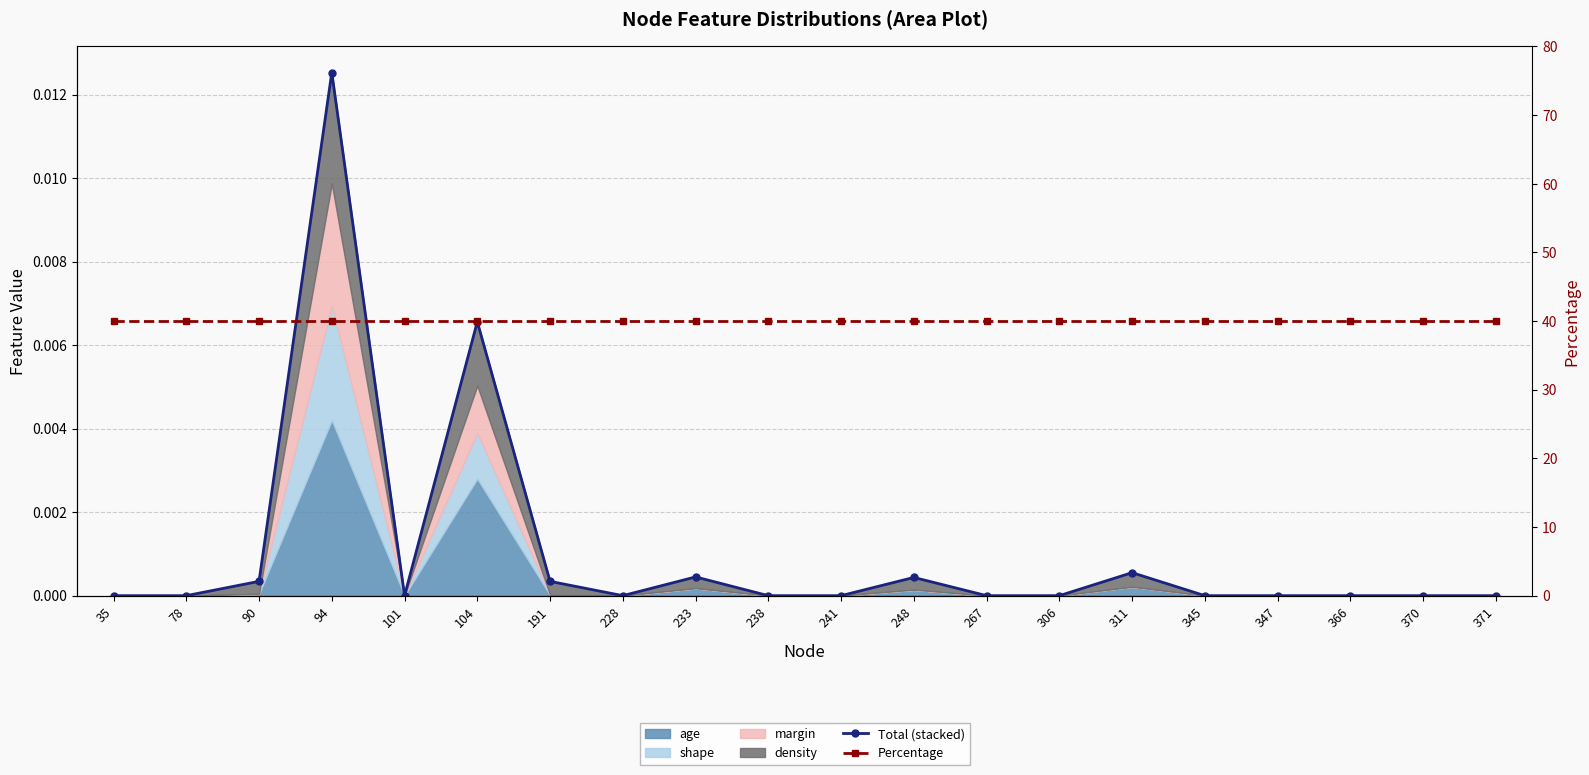

True or false: Percentage has more than 2 interior local peaks.

False